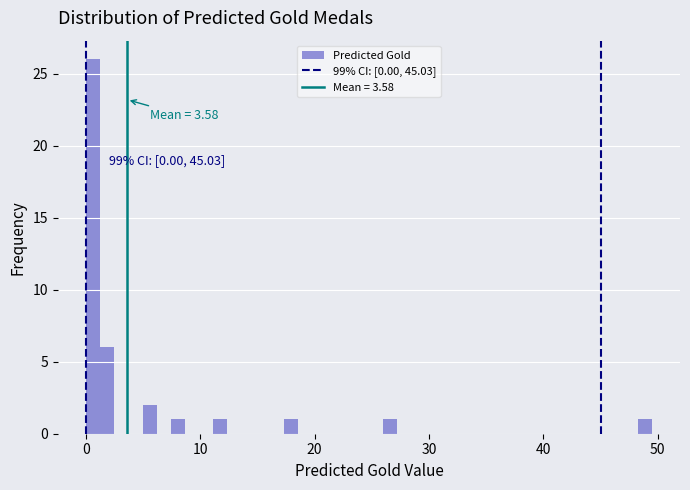

Around what value on the x-axis is the tallest bar? Give the approximate position of its centre, as read against the axis.

1